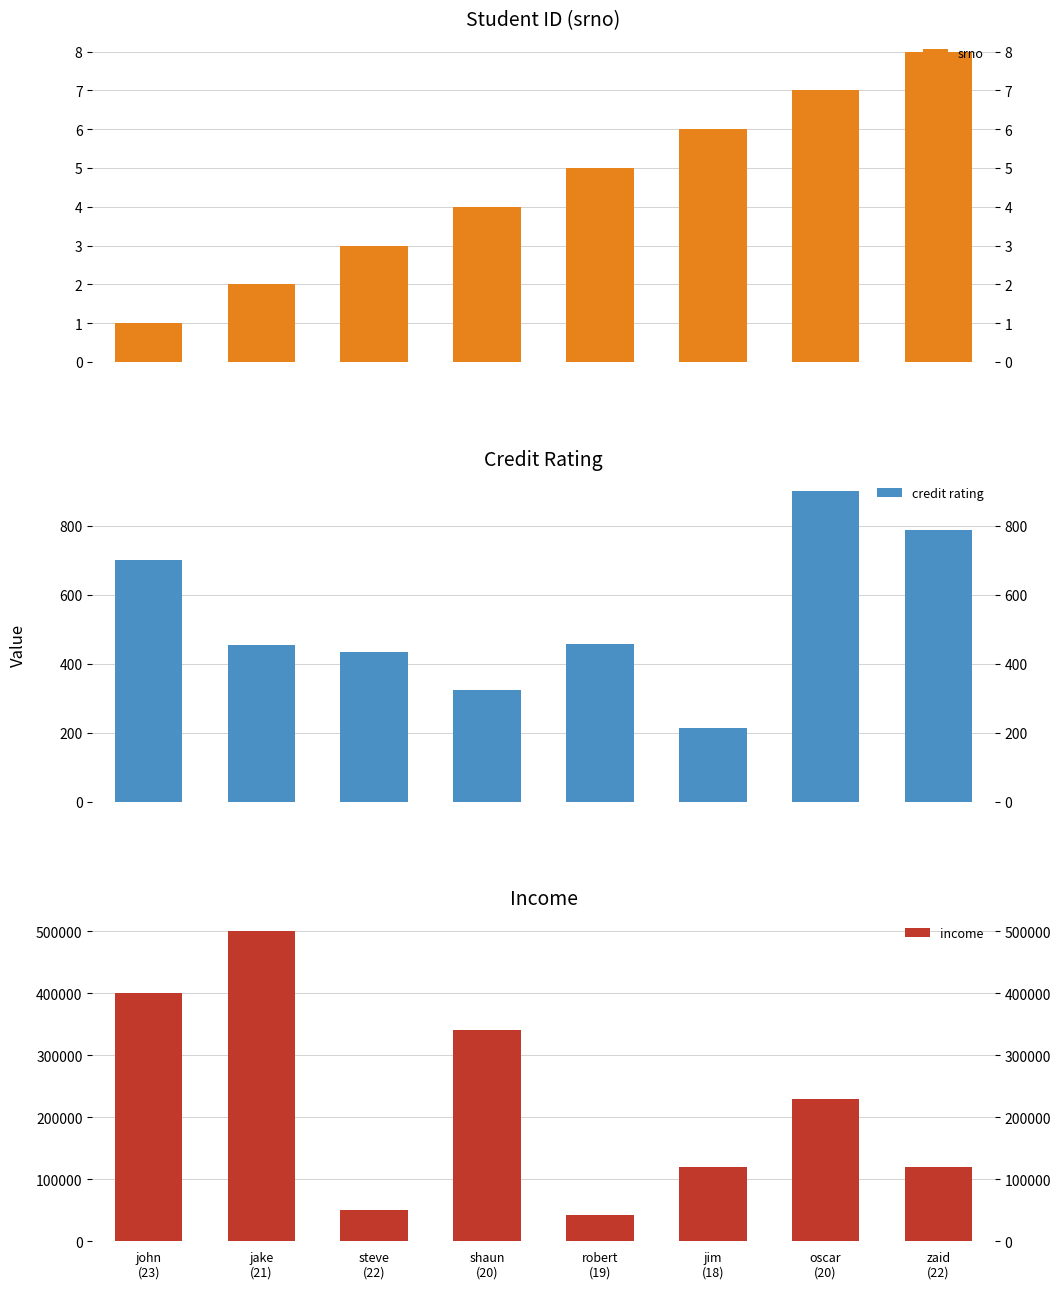

What is the difference between the maximum and minimum values in the credit rating series?

686